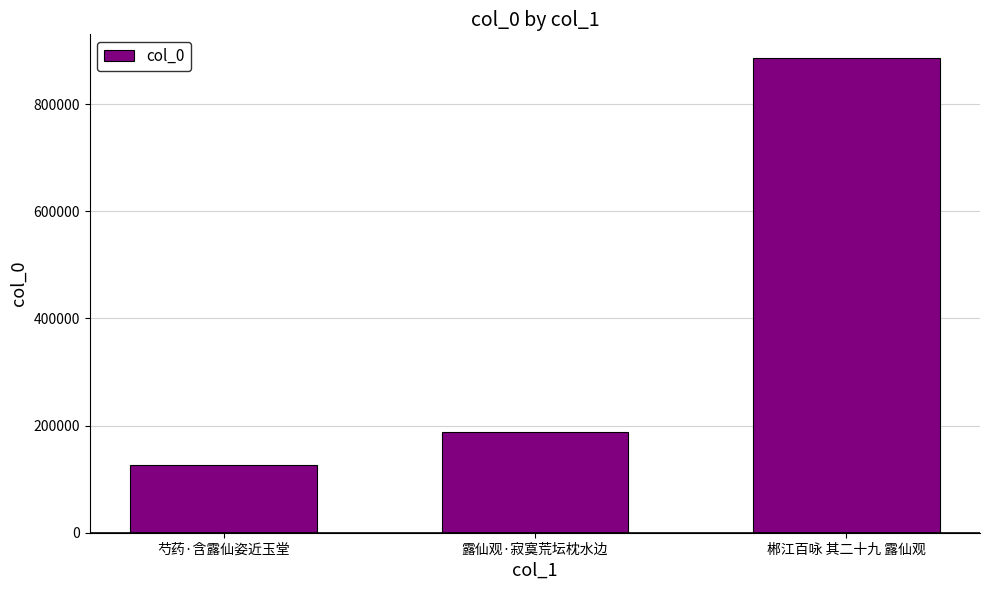

What is the minimum value shown in the chart?

125705